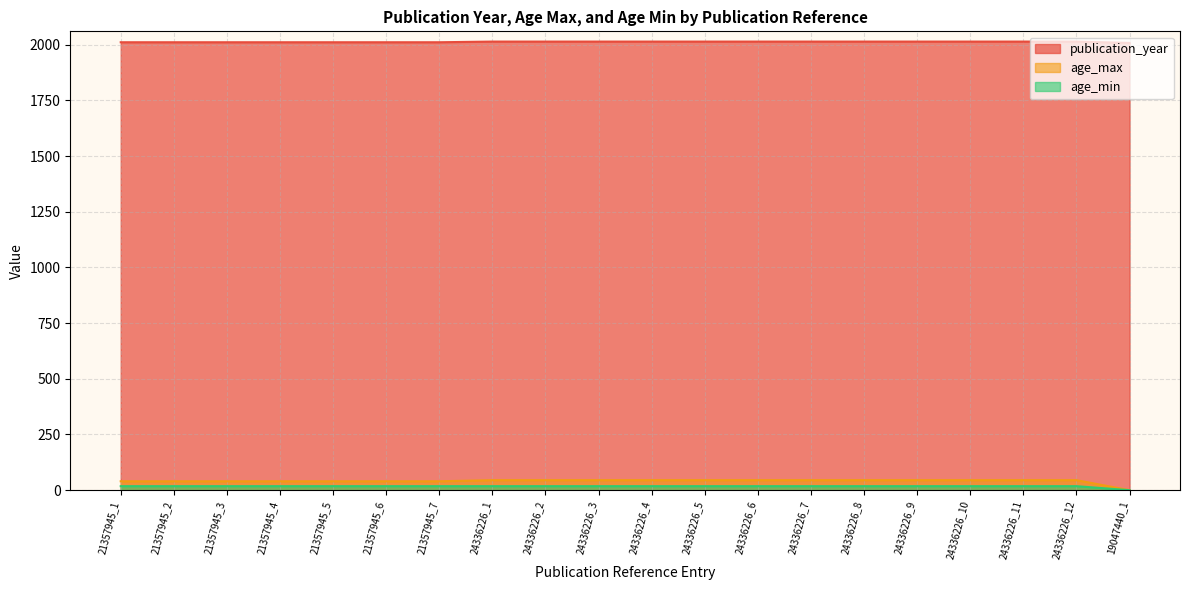

What are all the series names shown in the legend?

publication_year, age_max, age_min